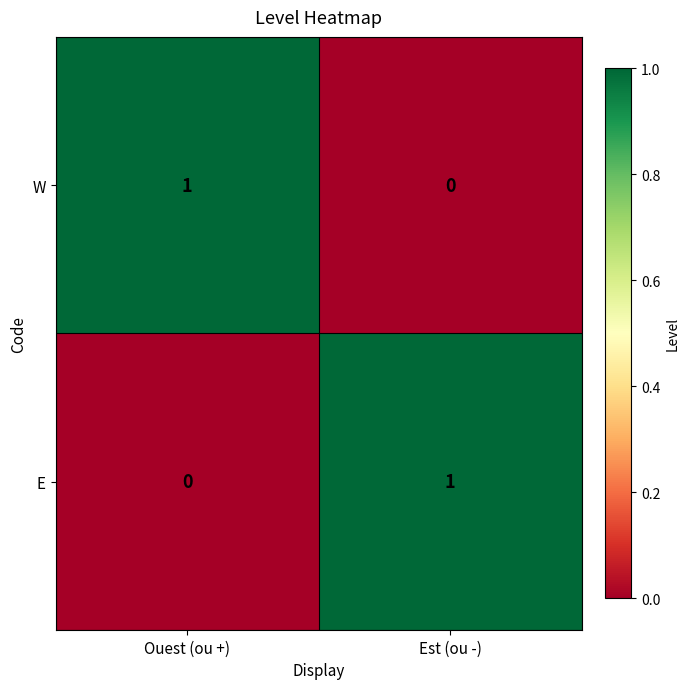

Is it true that E equals -1 at Ouest (ou +)?

False